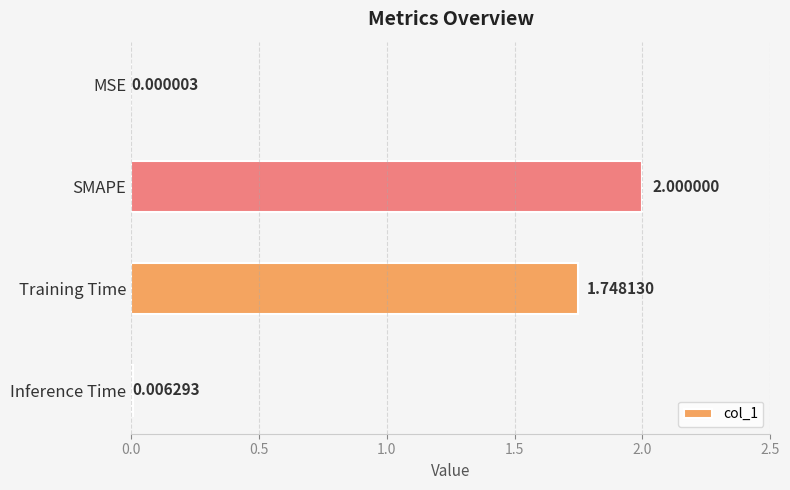

What is the average value?

0.9